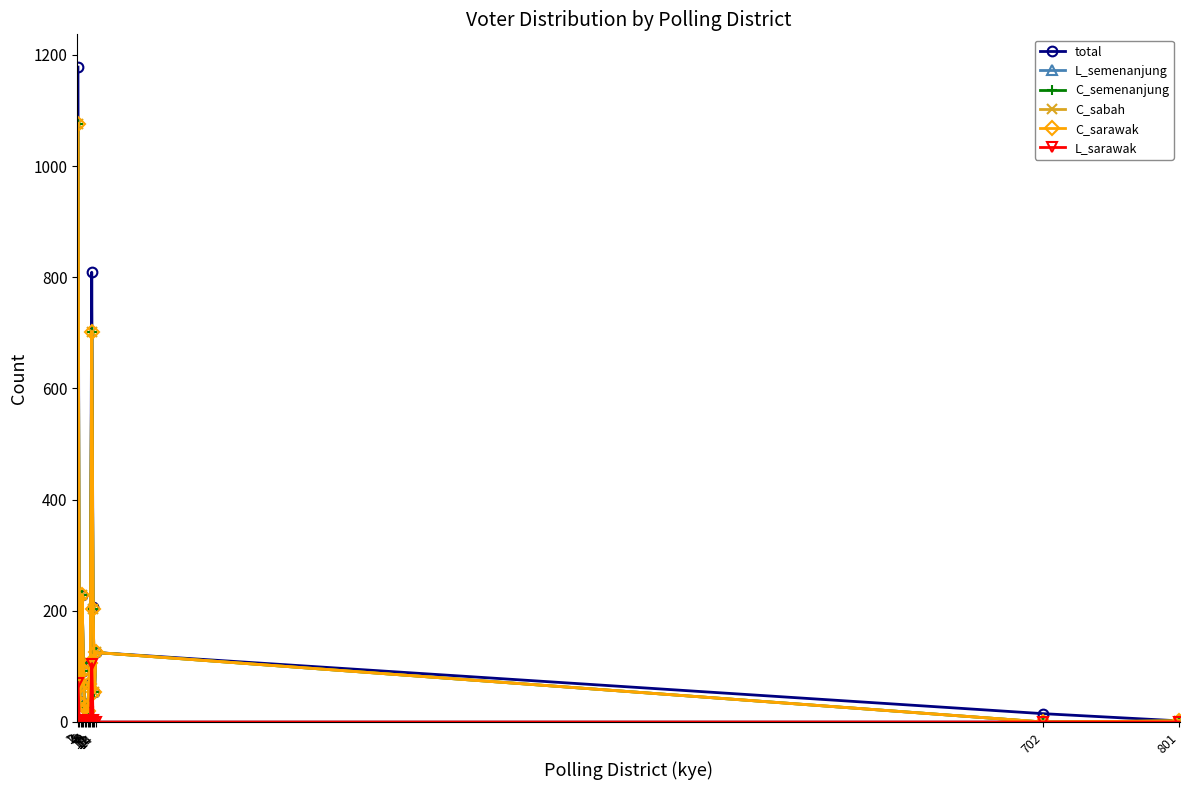

The L_sarawak series shows -43 at 13. True or false?

False